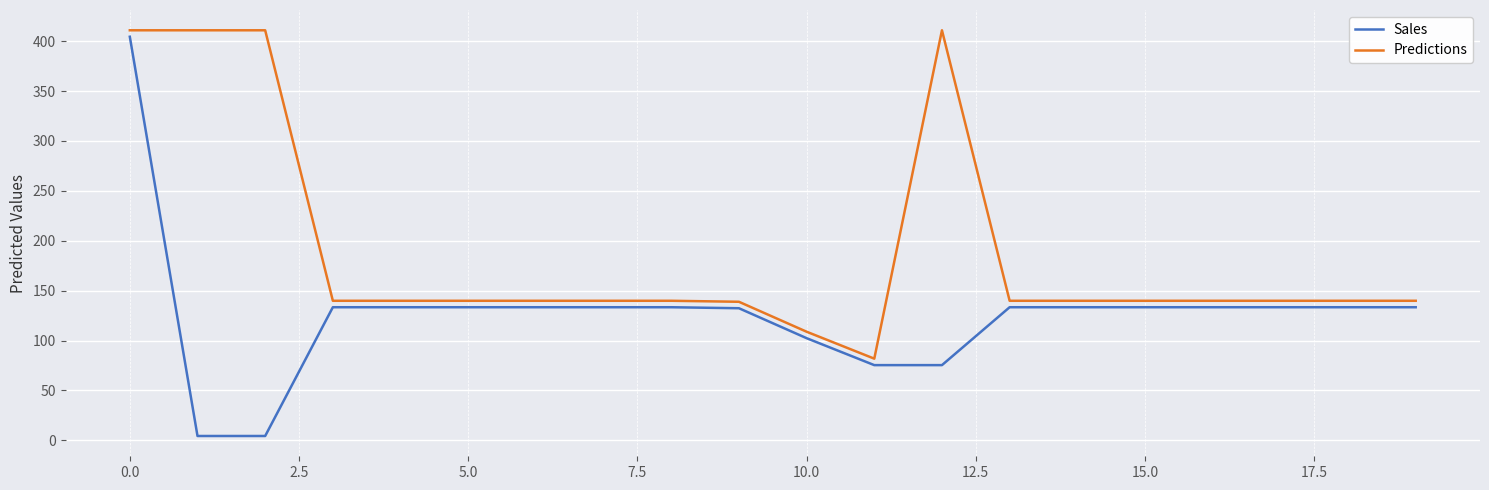

What is the minimum value for Predictions?

81.8